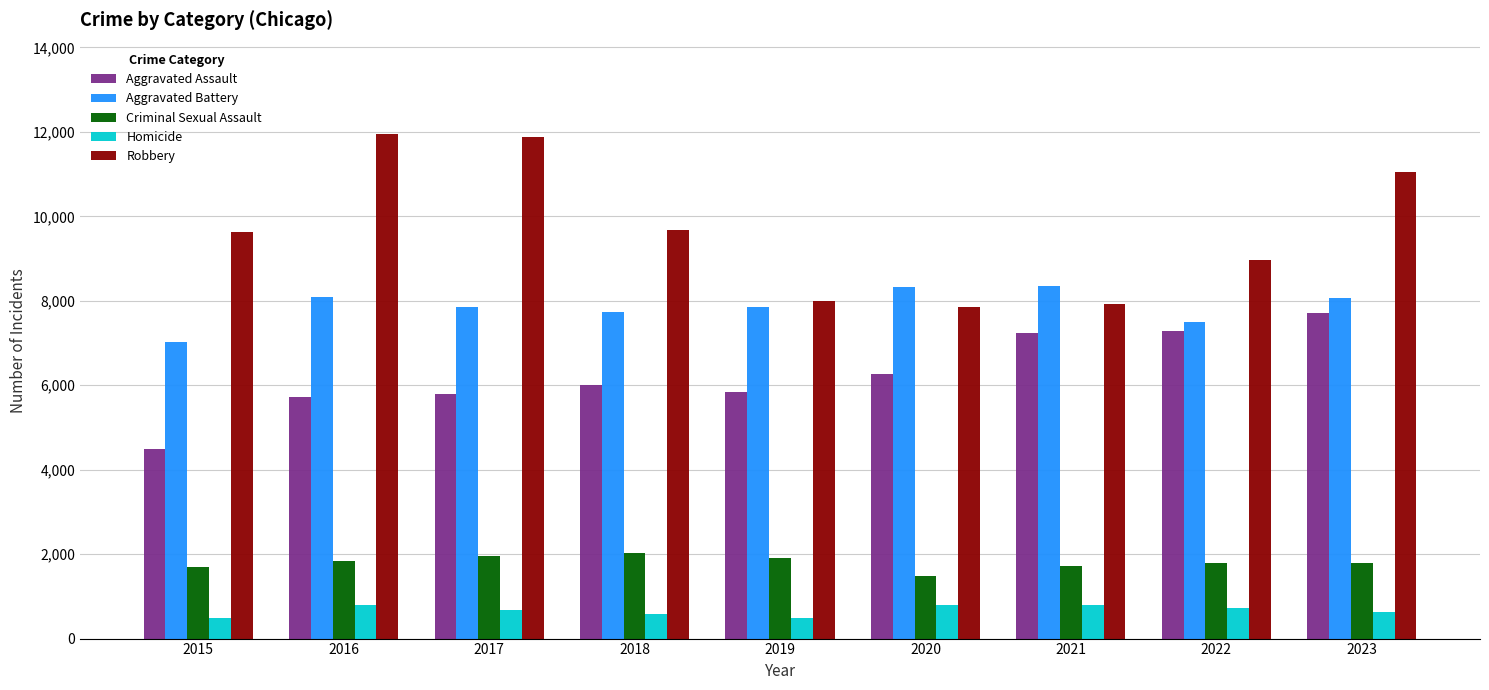

What is the value of the Robbery bar at the 1st from the left?

9638